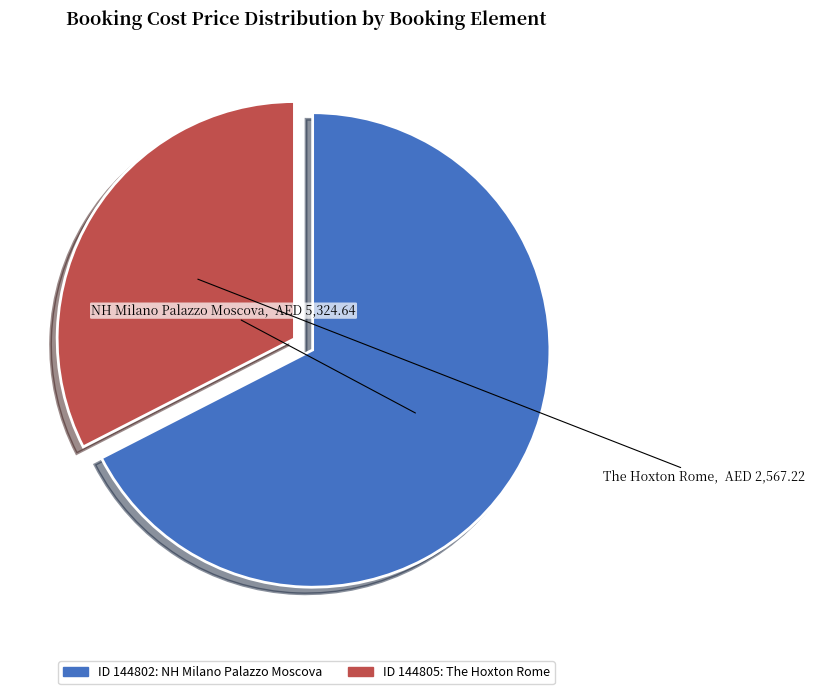

Is there any slice that represents more than half of the pie?

Yes